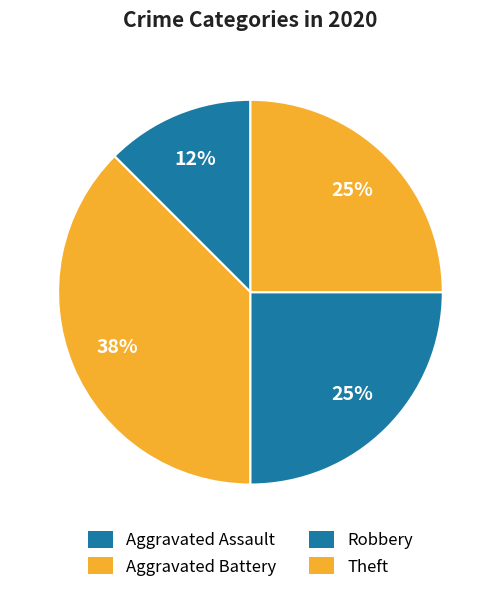

To the nearest percent, what is the combined percentage of Aggravated Assault and Robbery?

38%